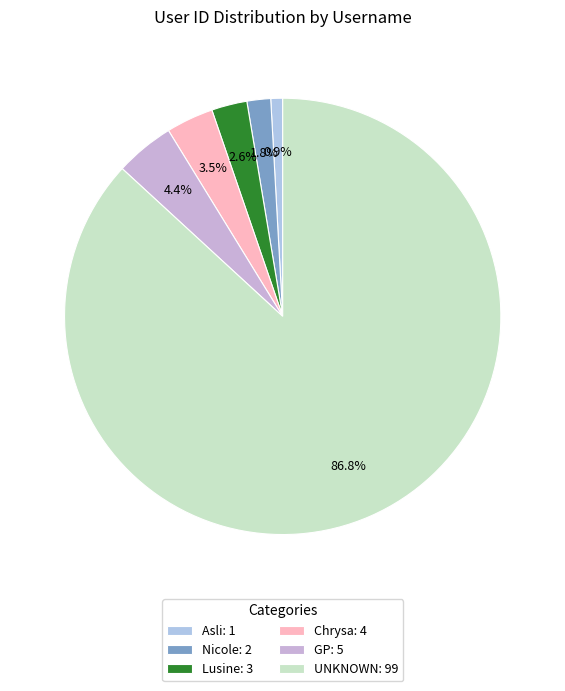

Which category has the biggest portion of the pie?

UNKNOWN